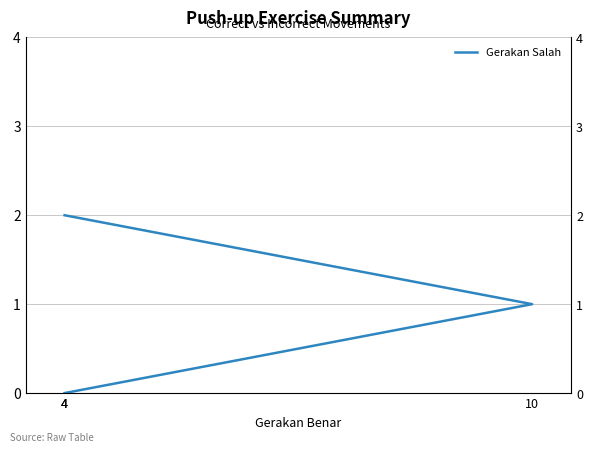

What is the label of the 3rd point from the left?

4